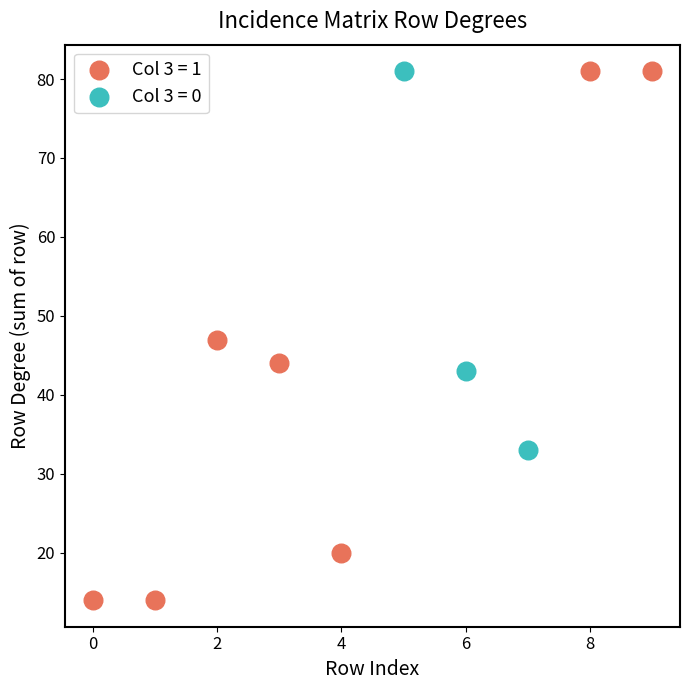

Which series has the widest spread of Y values?

Col 3 = 1